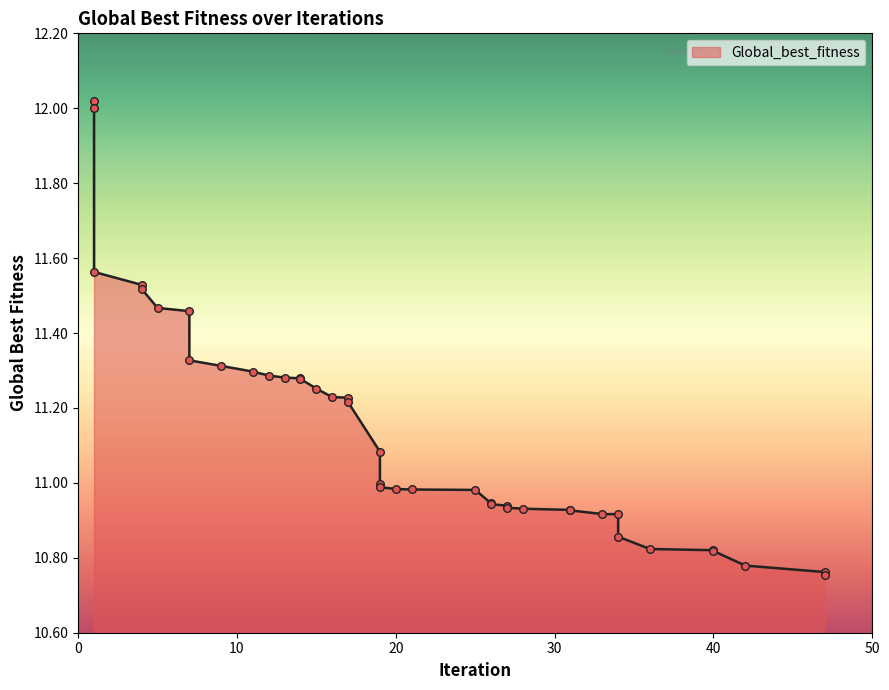

Which has a higher value, 25 or 47?

25